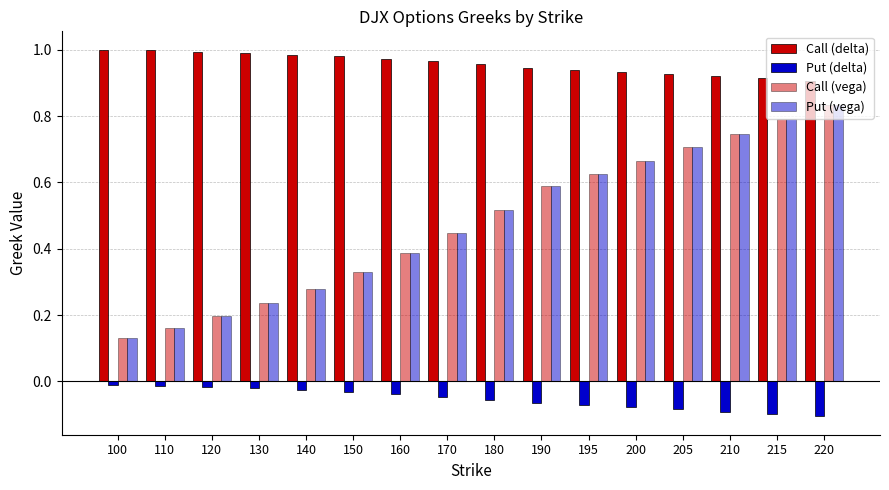

How many bars are there in each group?

4